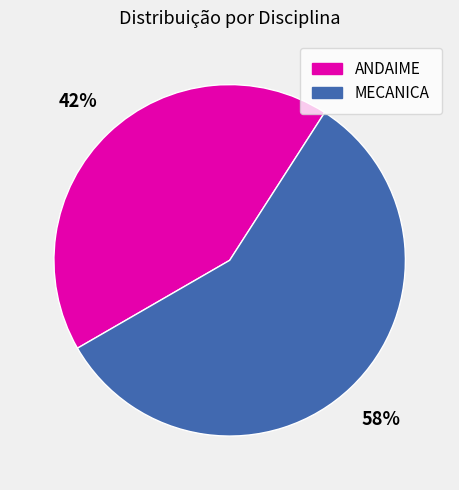

To the nearest percent, what portion does ANDAIME represent?

42%